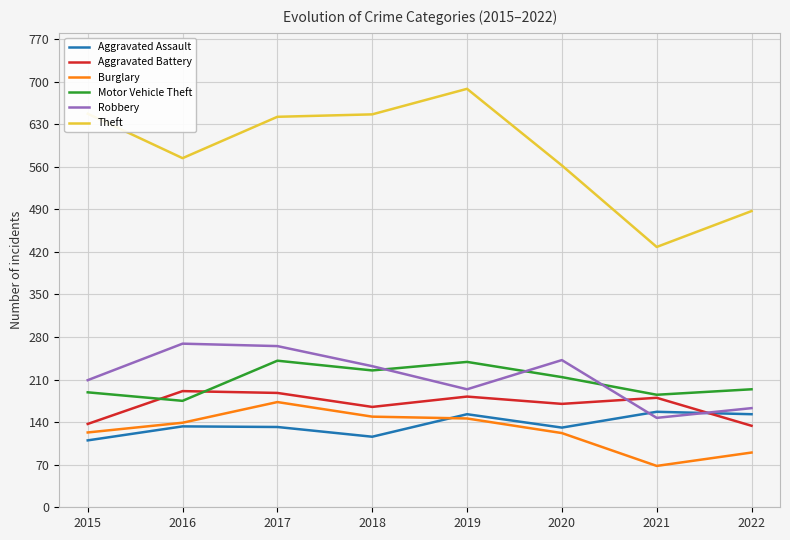

True or false: Aggravated Battery and Burglary cross at least once.

False